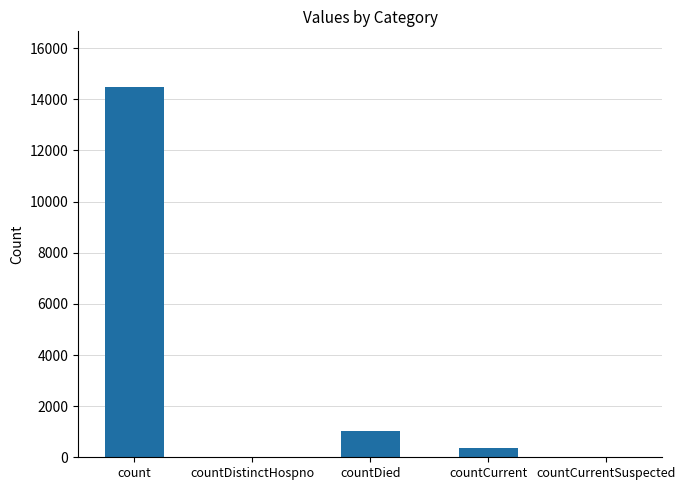

The chart shows a value of 4684 at count. True or false?

False